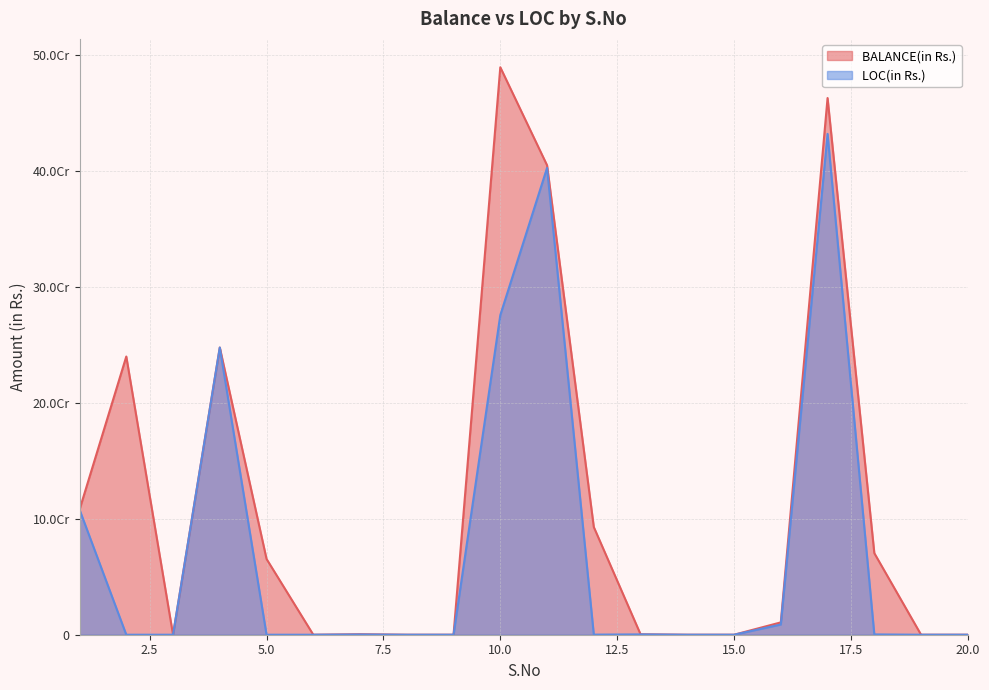

In LOC(in Rs.), how many points are higher than both neighbors (excluding endpoints)?

5